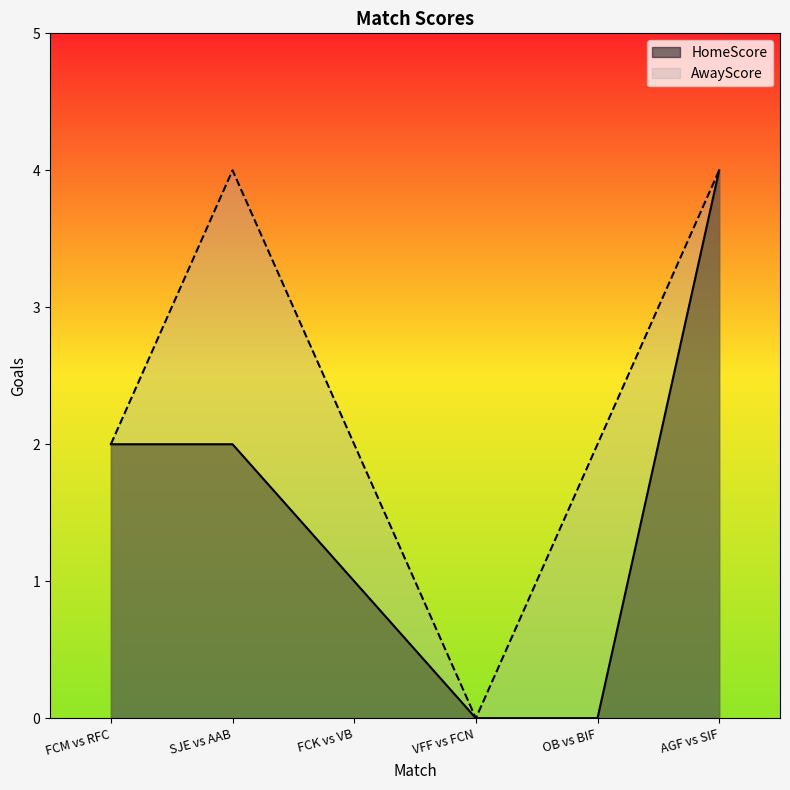

How many values in the AwayScore series are below 2?

1